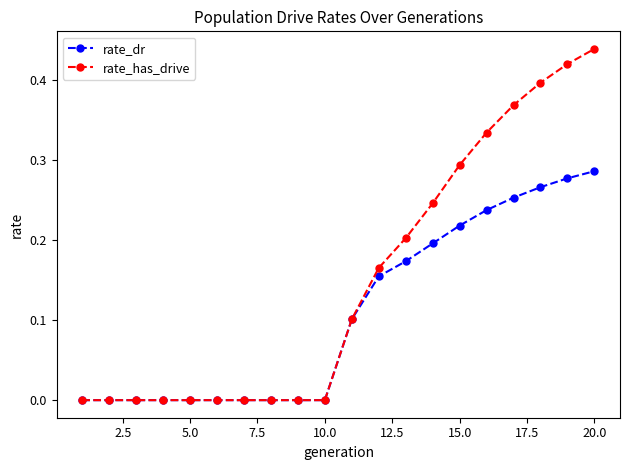

Which series has the largest total across all categories?

rate_has_drive